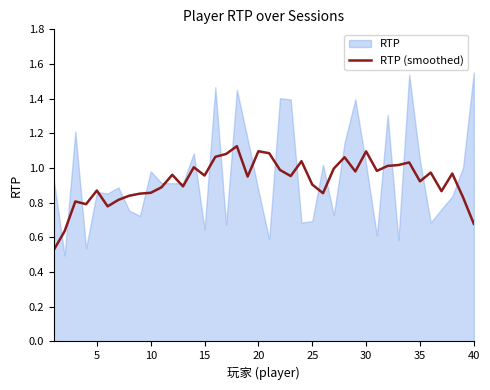

True or false: RTP (smoothed) has a value of 1.9 at 30.

False